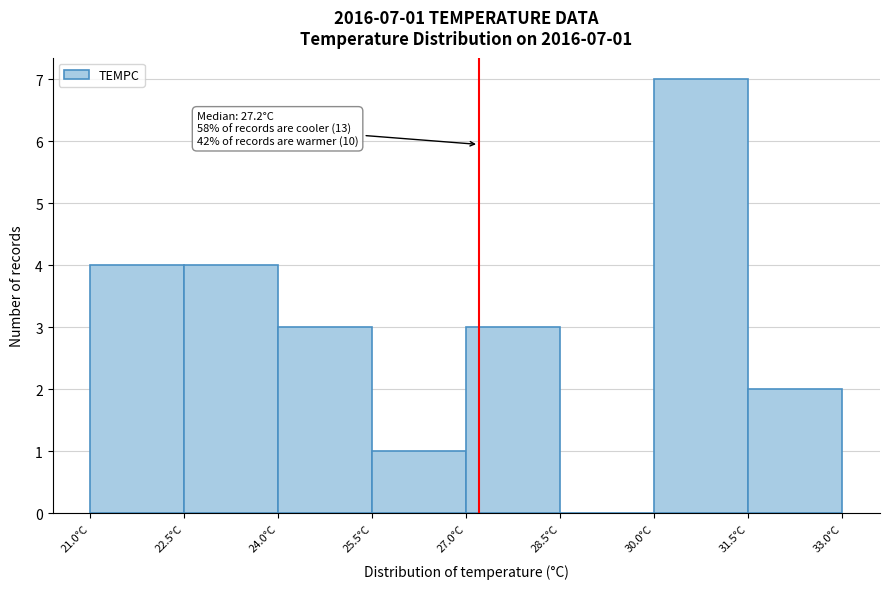

Which range on the x-axis has the tallest bar?

30.0 to 31.5